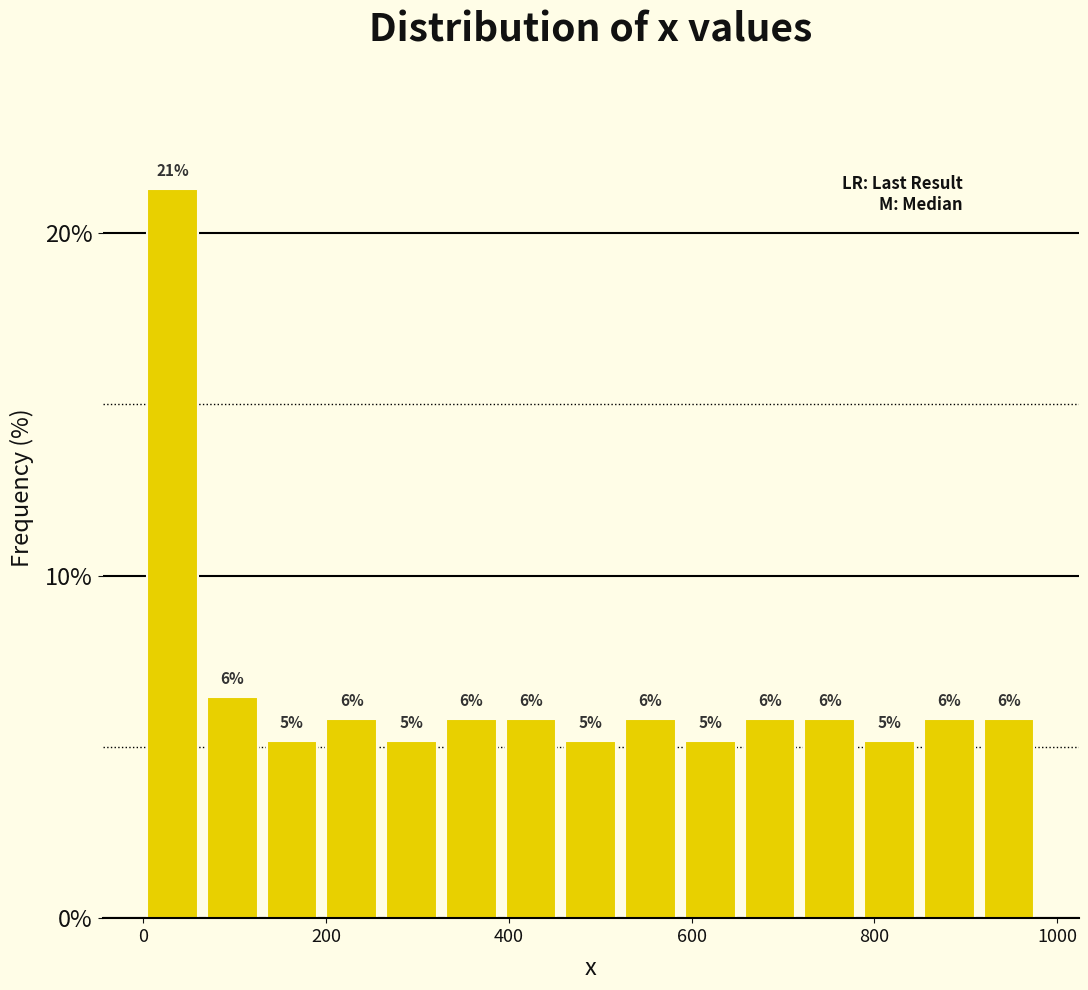

Around what value on the x-axis is the tallest bar? Give the approximate position of its centre, as read against the axis.

40